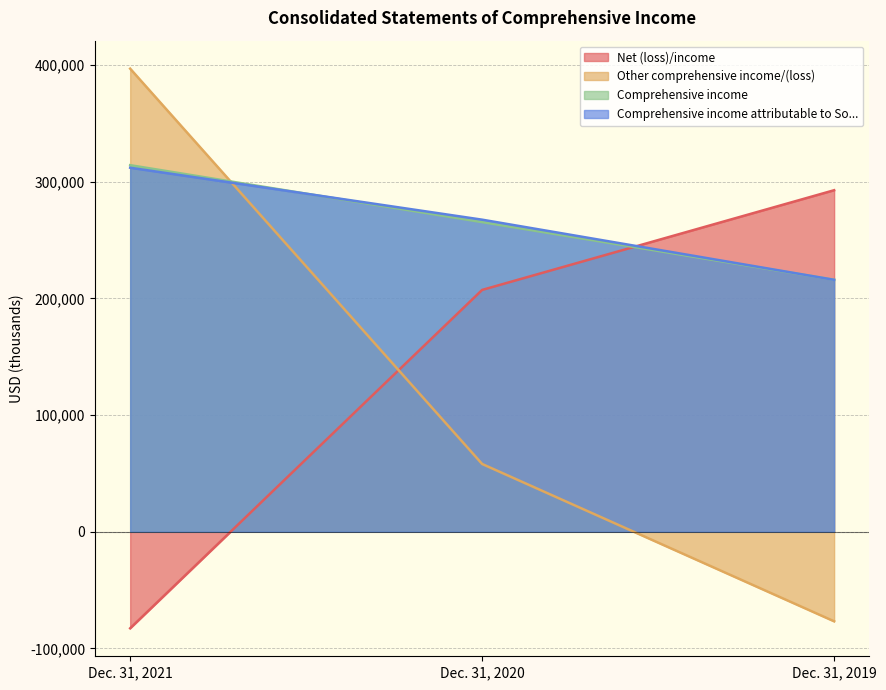

Count the Comprehensive income attributable to So... values in the range 215895 to 311940.

3